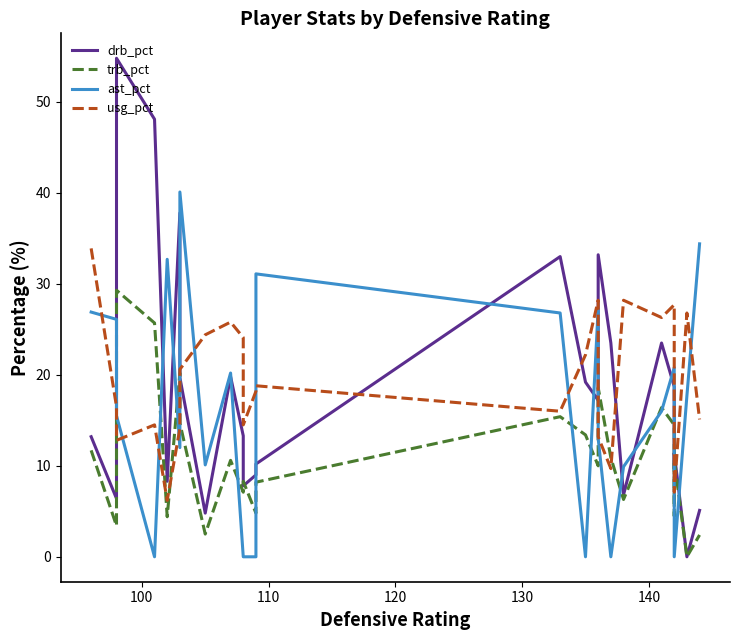

In ast_pct, how many points are lower than both neighbors (excluding endpoints)?

5